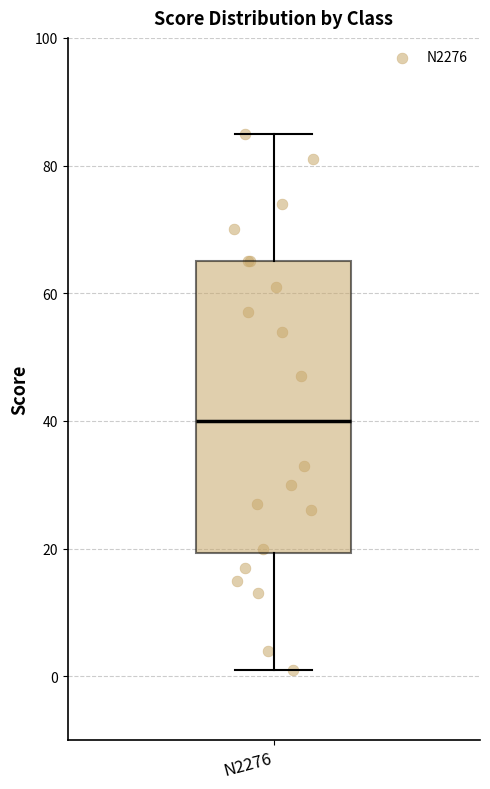

Transcribe this box plot: give where the median line is, the range the box spans, and where the two whiskers end, as read against the y-axis. The values are not printed on the chart, so give them approximately, as read against the axis.

median 40, box 20 to 66, whiskers 2 to 86